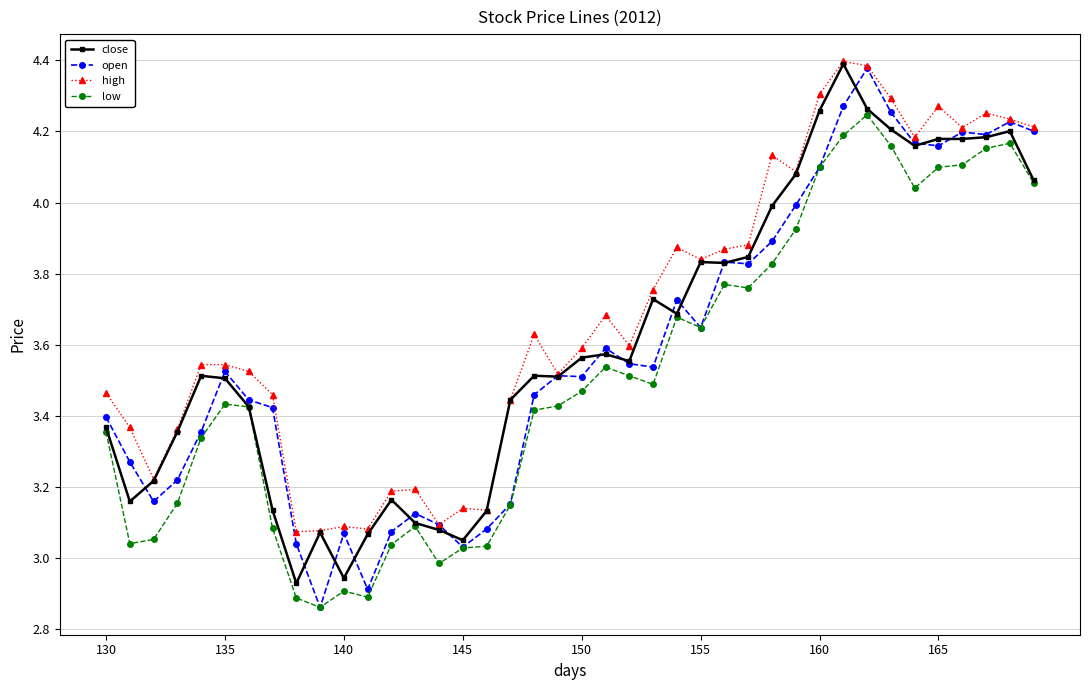

Which series has the largest total across all categories?

high